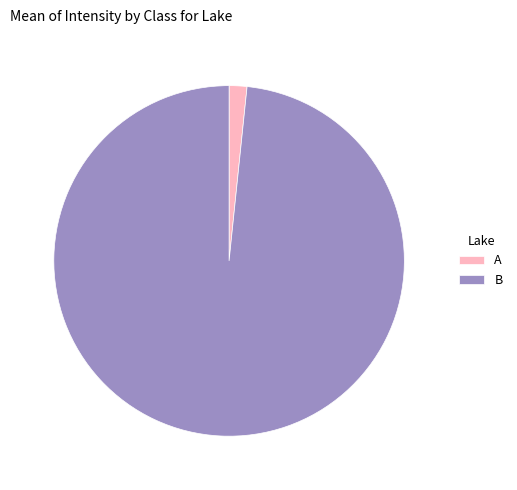

Is it true that A is 2% of the pie?

True